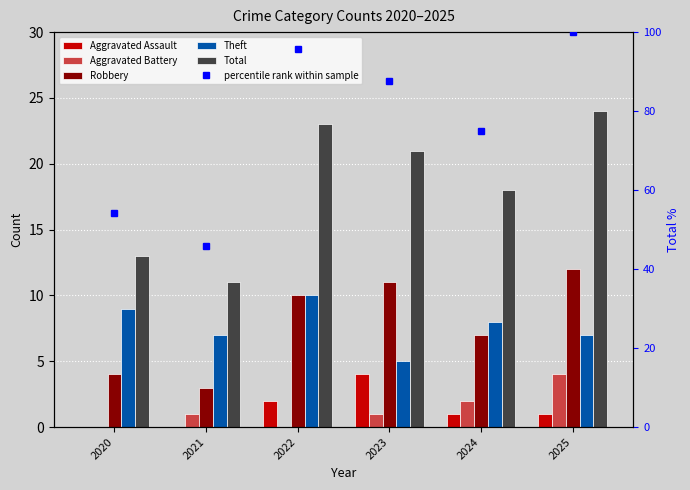

What is the difference between the highest and lowest values at 2021?

45.8